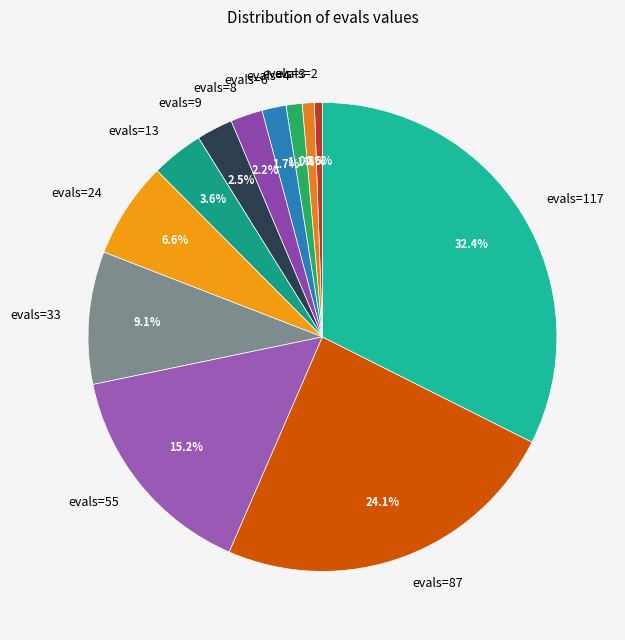

To the nearest percent, what portion does evals=87 represent?

24%